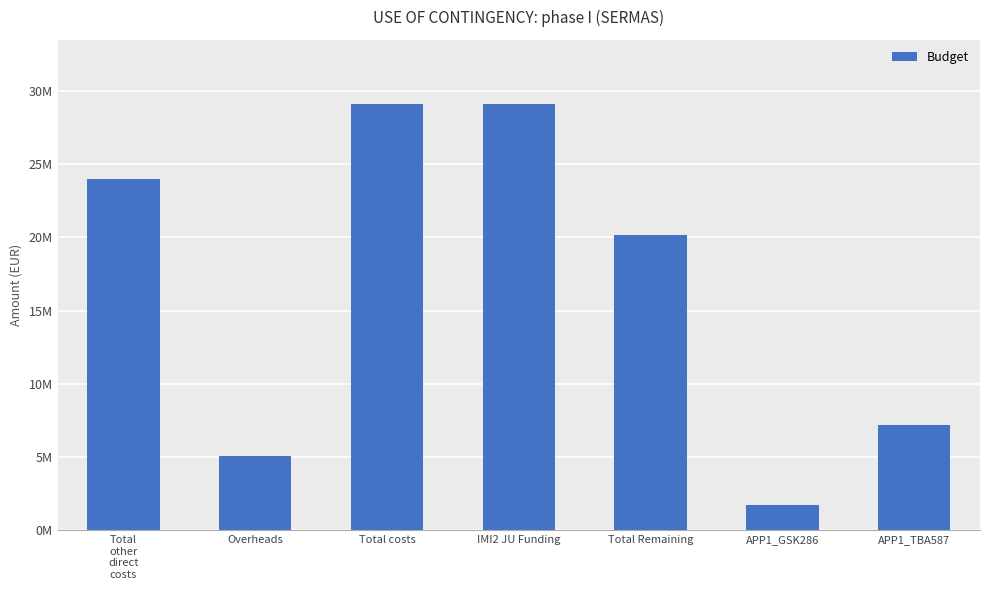

What is the change in value from Total costs to APP1_TBA587?

-21894732.9